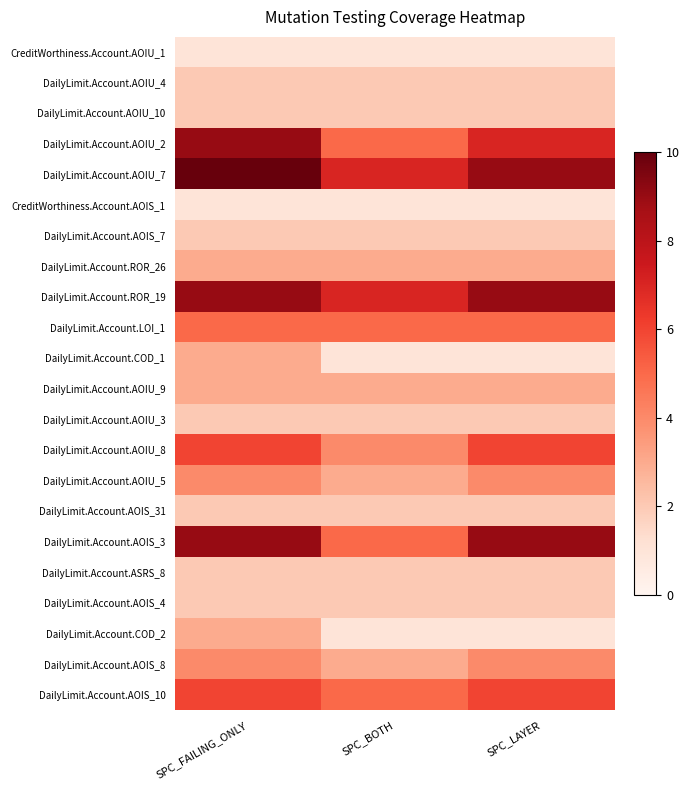

Reading left to right, list all the values displayed in this chart.

CreditWorthiness.Account.AOIU_1: SPC_FAILING_ONLY=1	SPC_BOTH=1	SPC_LAYER=1
DailyLimit.Account.AOIU_4: SPC_FAILING_ONLY=2	SPC_BOTH=2	SPC_LAYER=2
DailyLimit.Account.AOIU_10: SPC_FAILING_ONLY=2	SPC_BOTH=2	SPC_LAYER=2
DailyLimit.Account.AOIU_2: SPC_FAILING_ONLY=9	SPC_BOTH=5	SPC_LAYER=7
DailyLimit.Account.AOIU_7: SPC_FAILING_ONLY=11	SPC_BOTH=7	SPC_LAYER=9
CreditWorthiness.Account.AOIS_1: SPC_FAILING_ONLY=1	SPC_BOTH=1	SPC_LAYER=1
DailyLimit.Account.AOIS_7: SPC_FAILING_ONLY=2	SPC_BOTH=2	SPC_LAYER=2
DailyLimit.Account.ROR_26: SPC_FAILING_ONLY=3	SPC_BOTH=3	SPC_LAYER=3
DailyLimit.Account.ROR_19: SPC_FAILING_ONLY=9	SPC_BOTH=7	SPC_LAYER=9
DailyLimit.Account.LOI_1: SPC_FAILING_ONLY=5	SPC_BOTH=5	SPC_LAYER=5
DailyLimit.Account.COD_1: SPC_FAILING_ONLY=3	SPC_BOTH=1	SPC_LAYER=1
DailyLimit.Account.AOIU_9: SPC_FAILING_ONLY=3	SPC_BOTH=3	SPC_LAYER=3
DailyLimit.Account.AOIU_3: SPC_FAILING_ONLY=2	SPC_BOTH=2	SPC_LAYER=2
DailyLimit.Account.AOIU_8: SPC_FAILING_ONLY=6	SPC_BOTH=4	SPC_LAYER=6
DailyLimit.Account.AOIU_5: SPC_FAILING_ONLY=4	SPC_BOTH=3	SPC_LAYER=4
DailyLimit.Account.AOIS_31: SPC_FAILING_ONLY=2	SPC_BOTH=2	SPC_LAYER=2
DailyLimit.Account.AOIS_3: SPC_FAILING_ONLY=9	SPC_BOTH=5	SPC_LAYER=9
DailyLimit.Account.ASRS_8: SPC_FAILING_ONLY=2	SPC_BOTH=2	SPC_LAYER=2
DailyLimit.Account.AOIS_4: SPC_FAILING_ONLY=2	SPC_BOTH=2	SPC_LAYER=2
DailyLimit.Account.COD_2: SPC_FAILING_ONLY=3	SPC_BOTH=1	SPC_LAYER=1
DailyLimit.Account.AOIS_8: SPC_FAILING_ONLY=4	SPC_BOTH=3	SPC_LAYER=4
DailyLimit.Account.AOIS_10: SPC_FAILING_ONLY=6	SPC_BOTH=5	SPC_LAYER=6